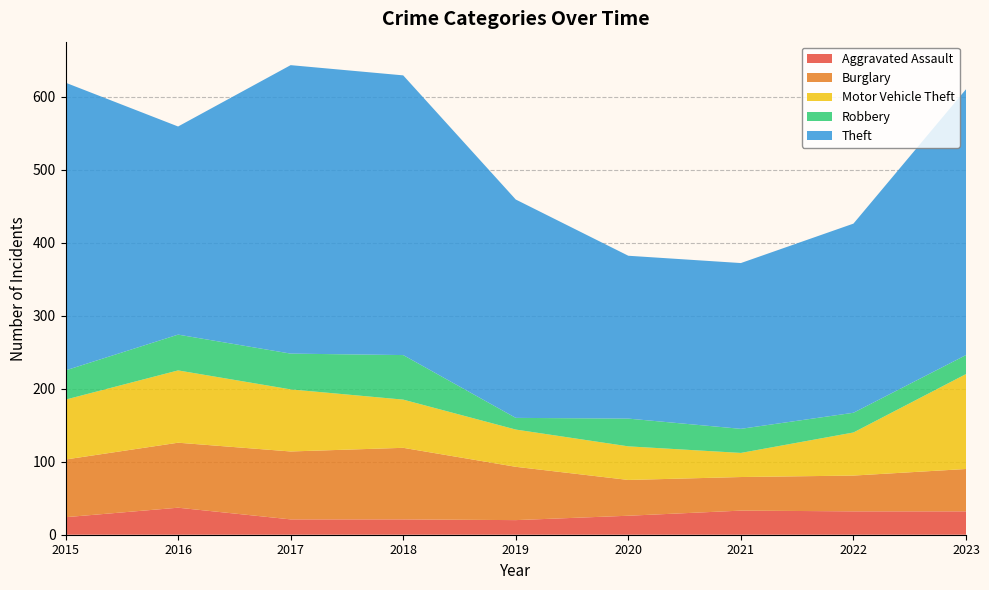

Reading right to left, what are all the values shown in this chart?

Aggravated Assault: 32	32	33	26	20	21	21	37	24
Burglary: 58	49	46	49	73	98	93	89	79
Motor Vehicle Theft: 130	59	33	46	51	66	85	99	82
Robbery: 26	27	33	38	16	61	49	49	40
Theft: 364	259	227	223	299	383	395	285	394